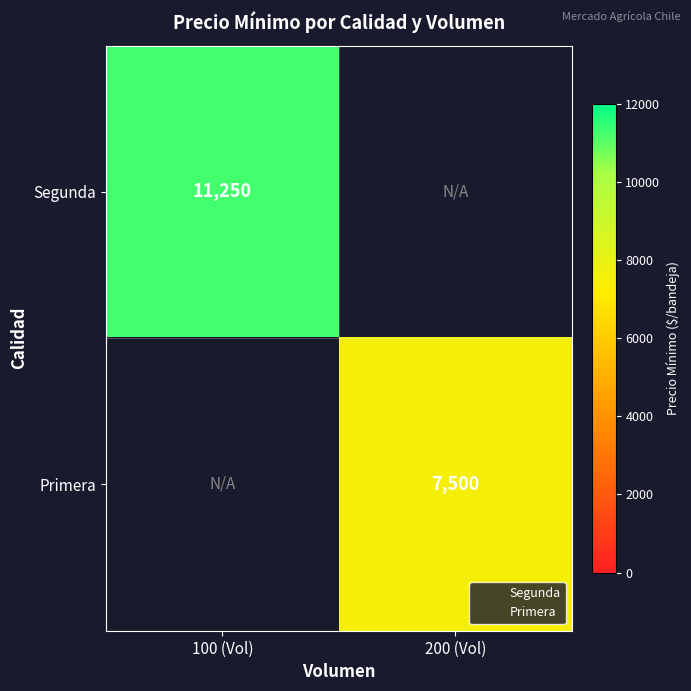

How many positive values does the Segunda series have?

1